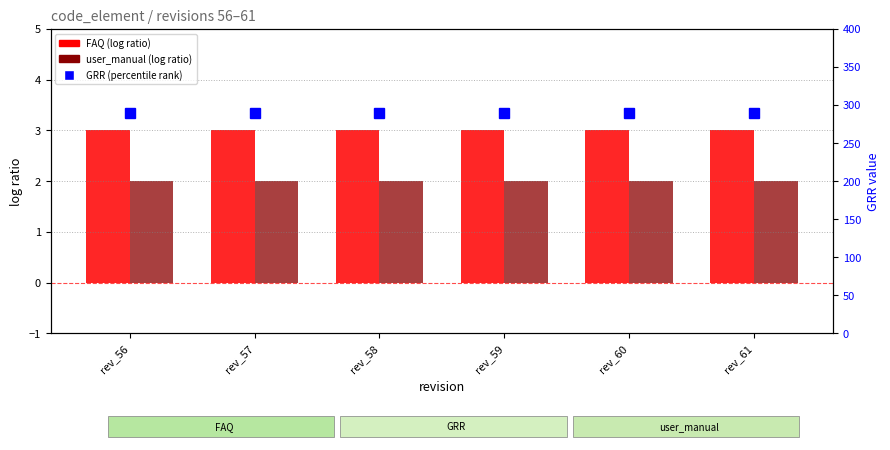

Which series has the largest range (max minus min)?

FAQ (log ratio)